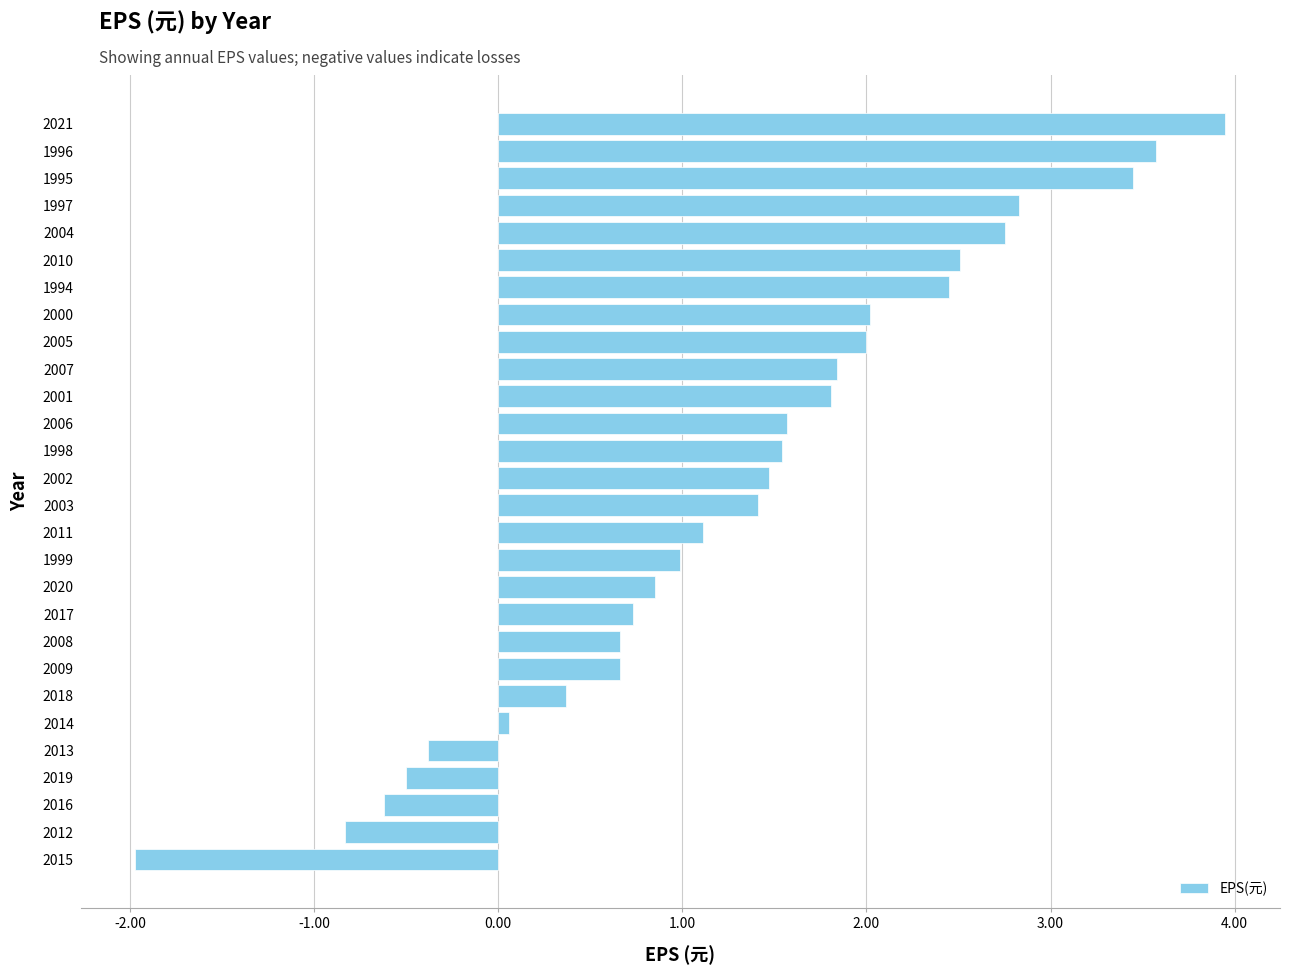

What is the maximum value shown in the chart?

4.0